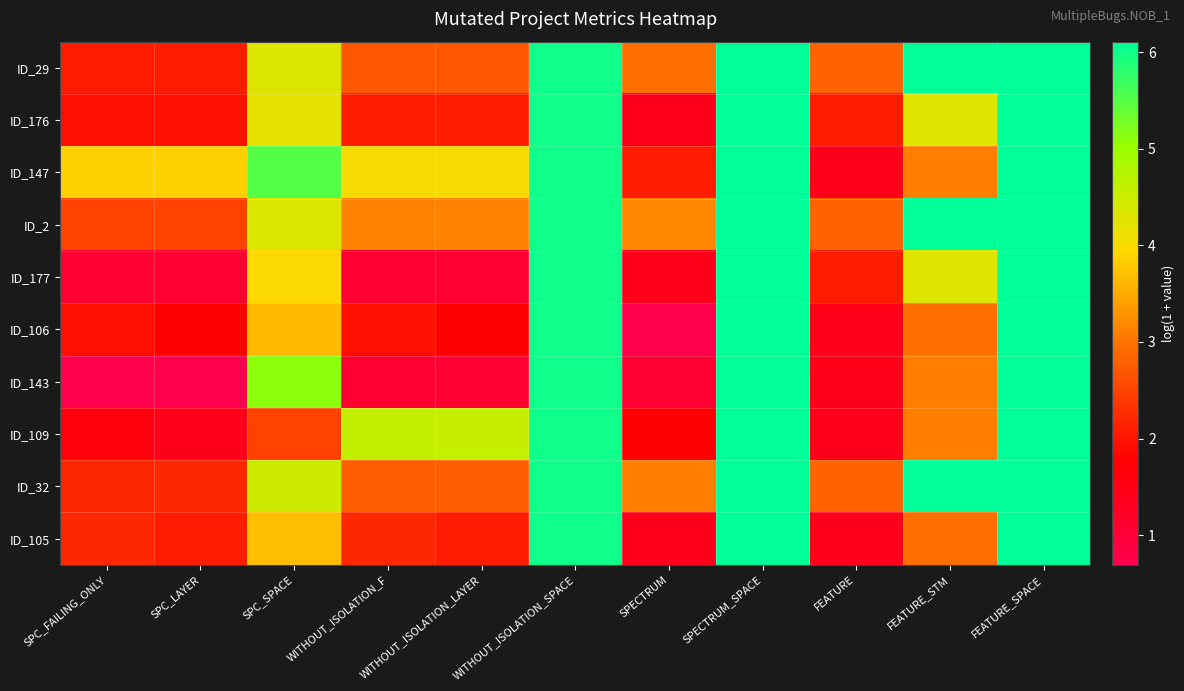

Which label corresponds to the smallest value in the chart?

SPECTRUM